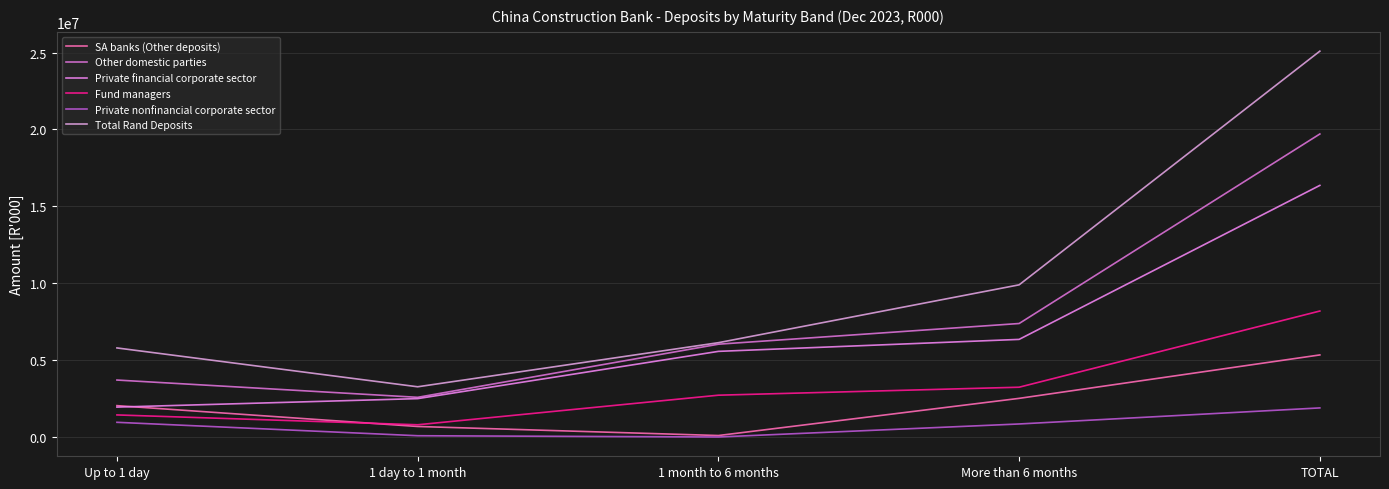

What are all the series names shown in the legend?

SA banks (Other deposits), Other domestic parties, Private financial corporate sector, Fund managers, Private nonfinancial corporate sector, Total Rand Deposits